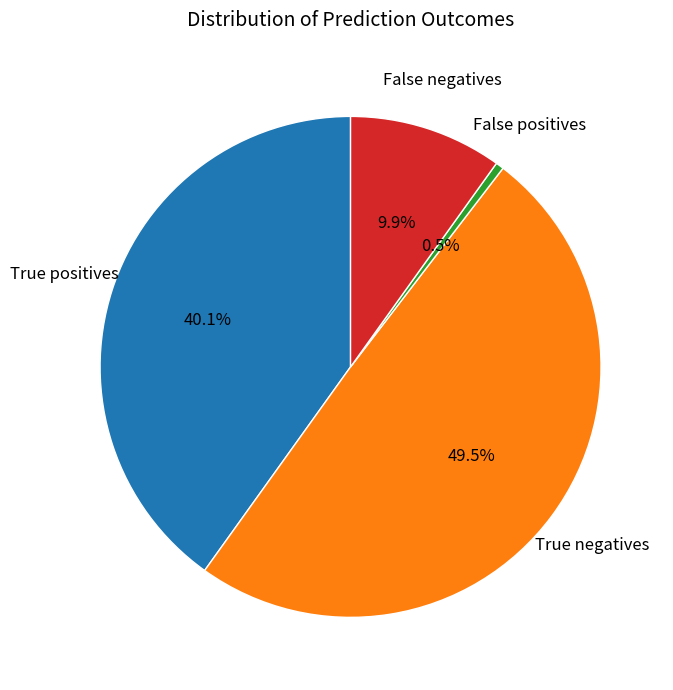

How much of the chart is everything except False positives?

99.5%